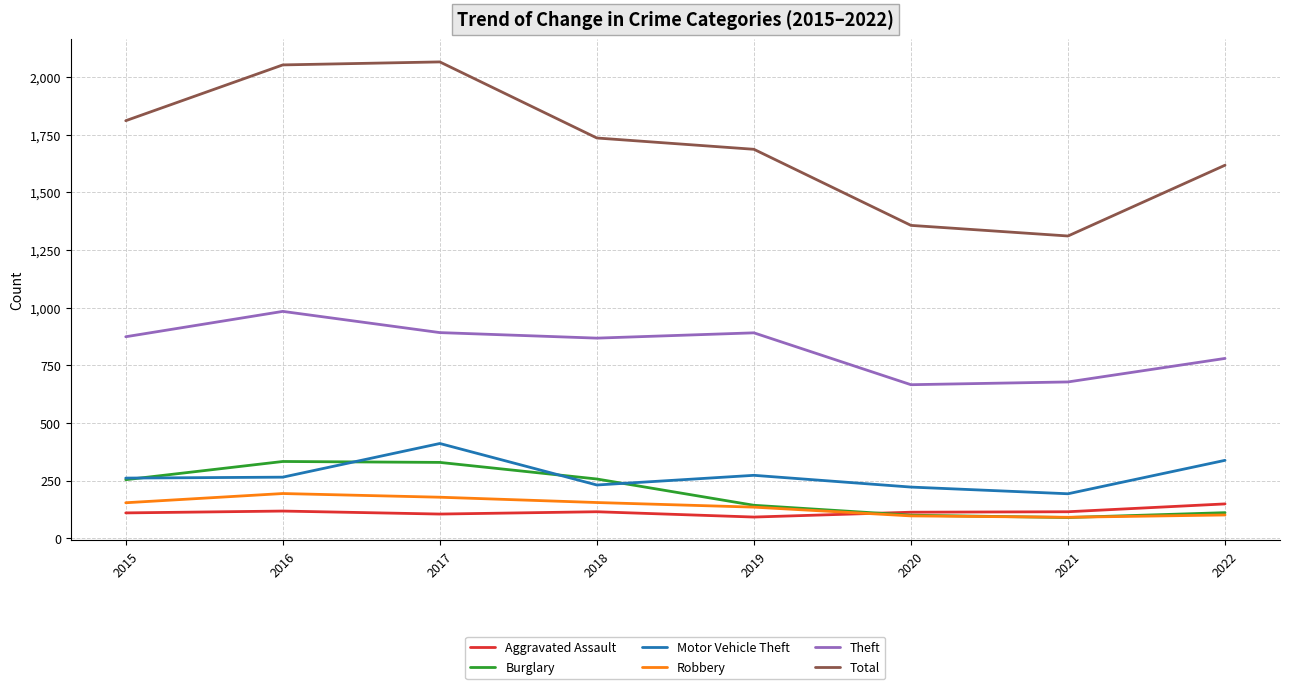

Which series has the largest total across all categories?

Total